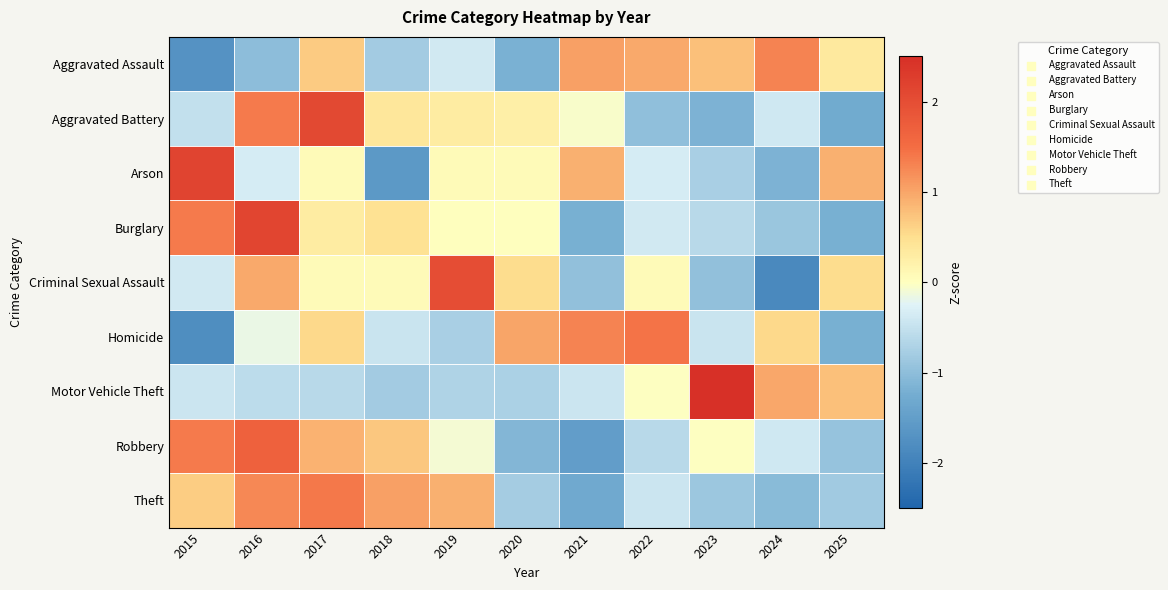

What is the spread (max minus min) of values at 2023?

3.7